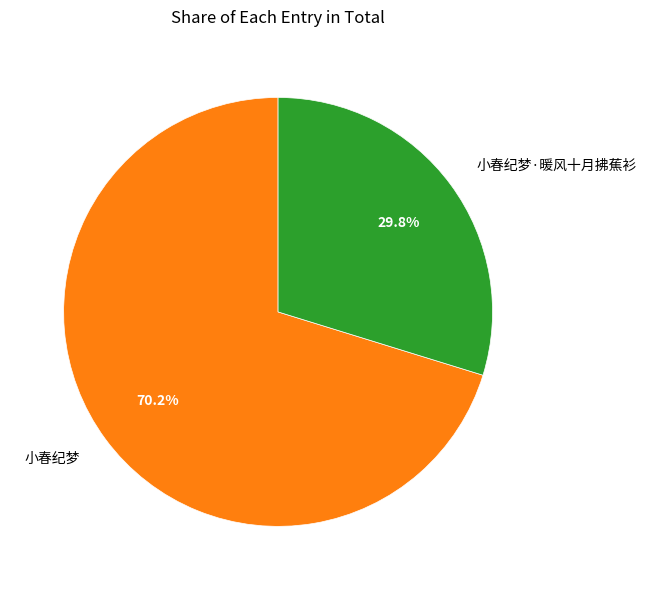

Is 小春纪梦·暖风十月拂蕉衫 the majority of the pie?

No